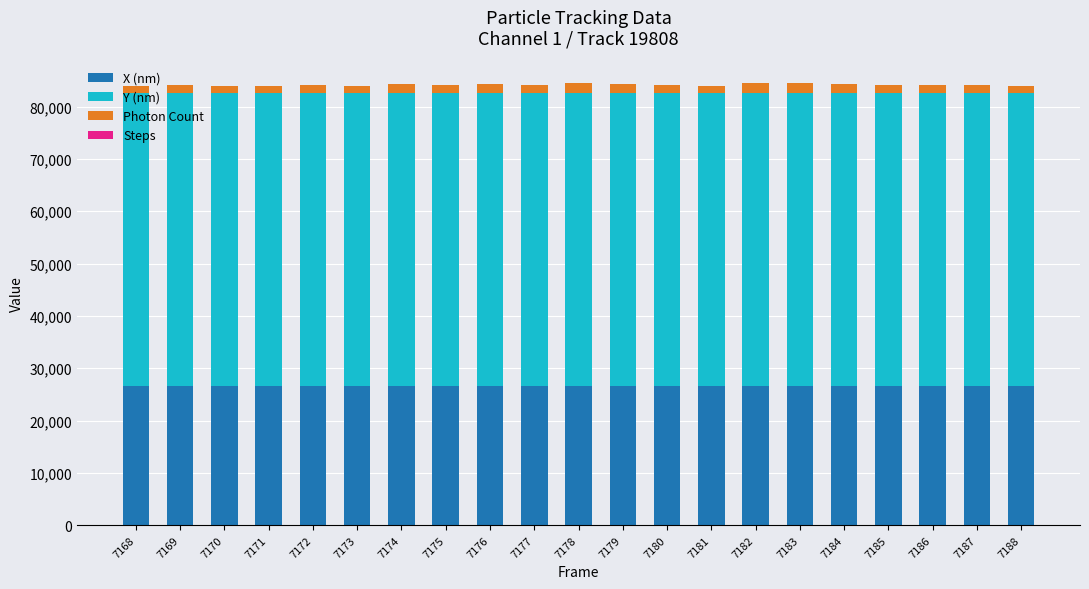

Is it true that X (nm) equals 26554.6 at 7173?

True